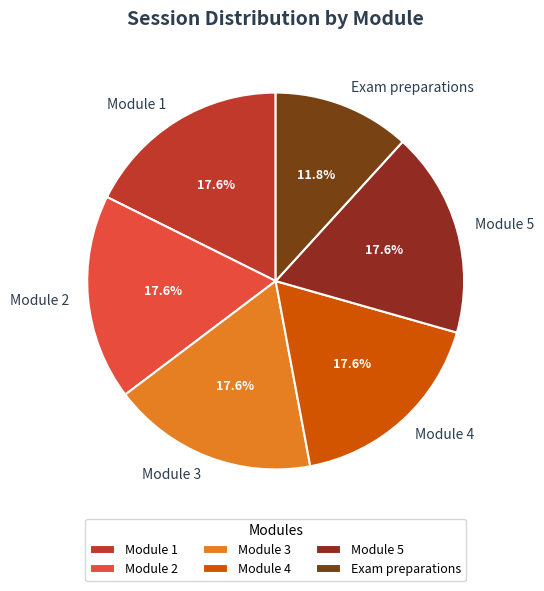

To the nearest percent, what percentage of the pie is Module 2?

18%